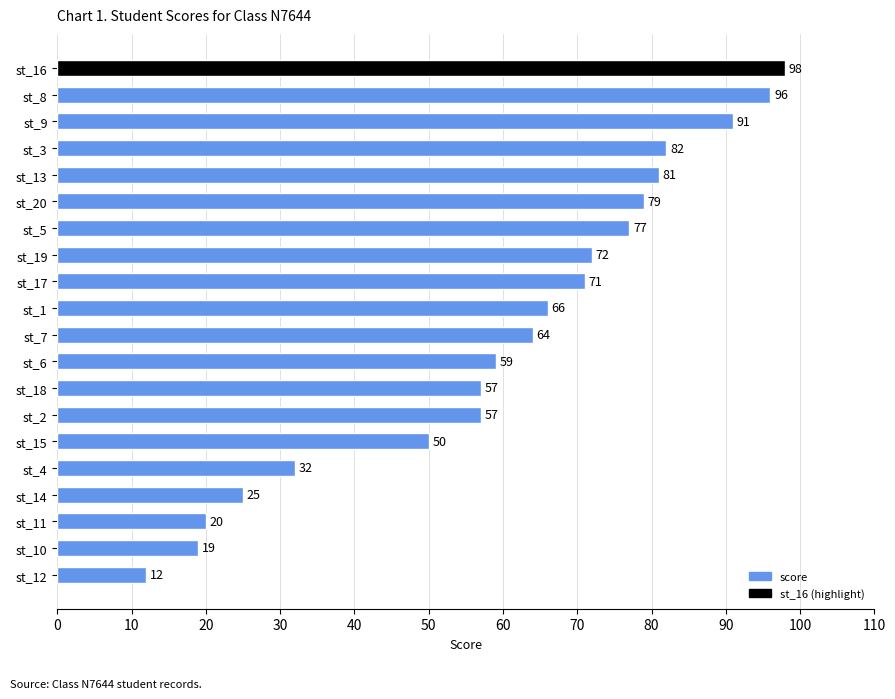

True or false: the data shows 162 at st_8.

False